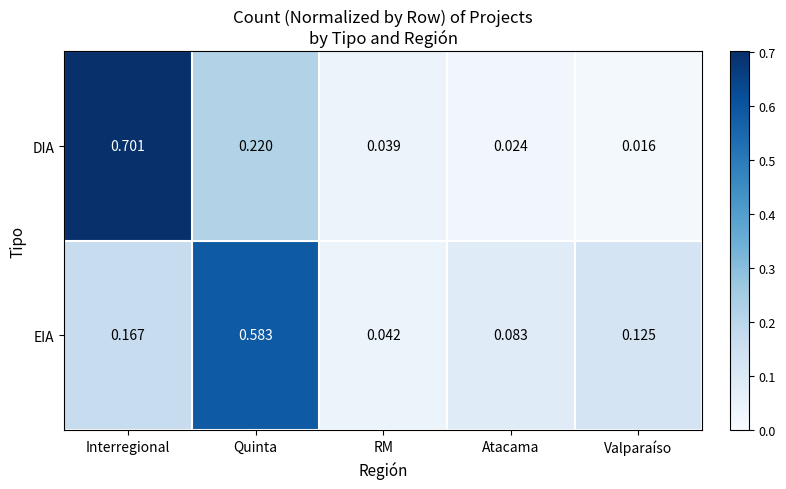

Count the number of categories in the chart.

5